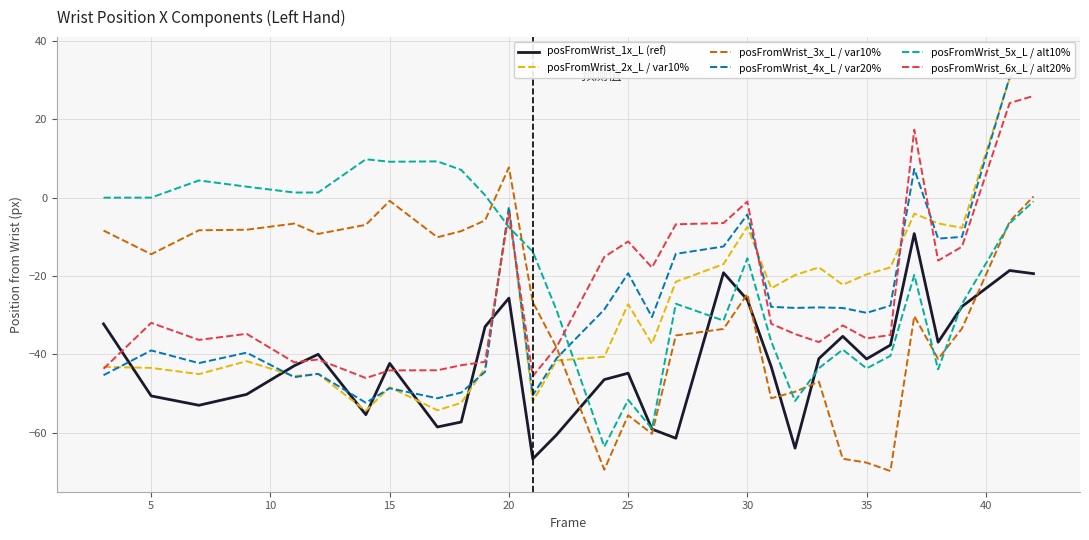

True or false: posFromWrist_6x_L / alt20% and posFromWrist_3x_L / var10% cross at least once.

True